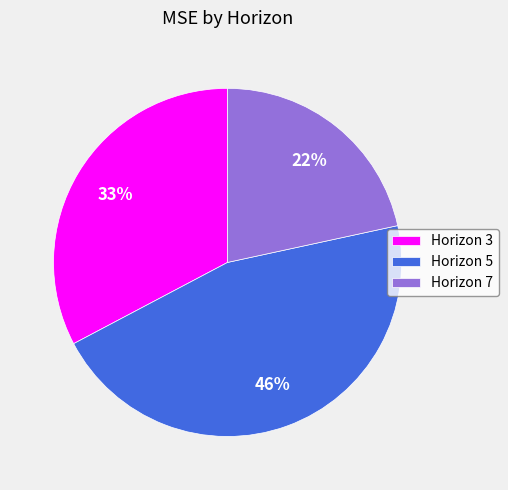

What is the ratio of the value at Horizon 7 to the value at Horizon 3?

0.7